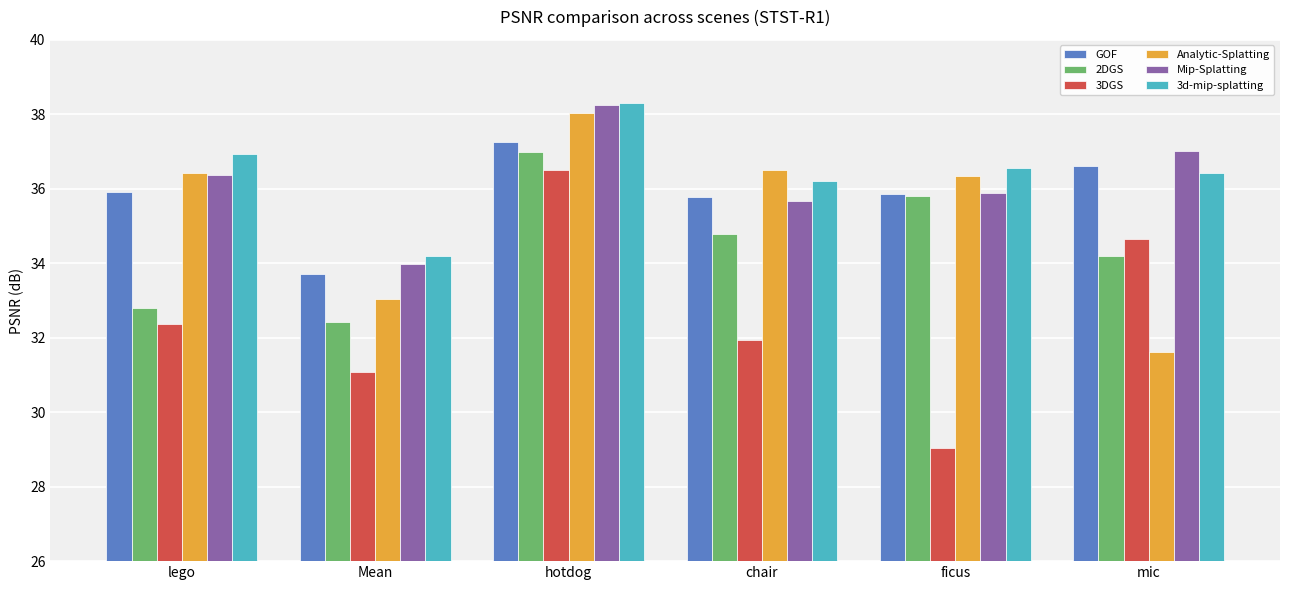

What is the difference between the highest and lowest values at Mean?

3.1